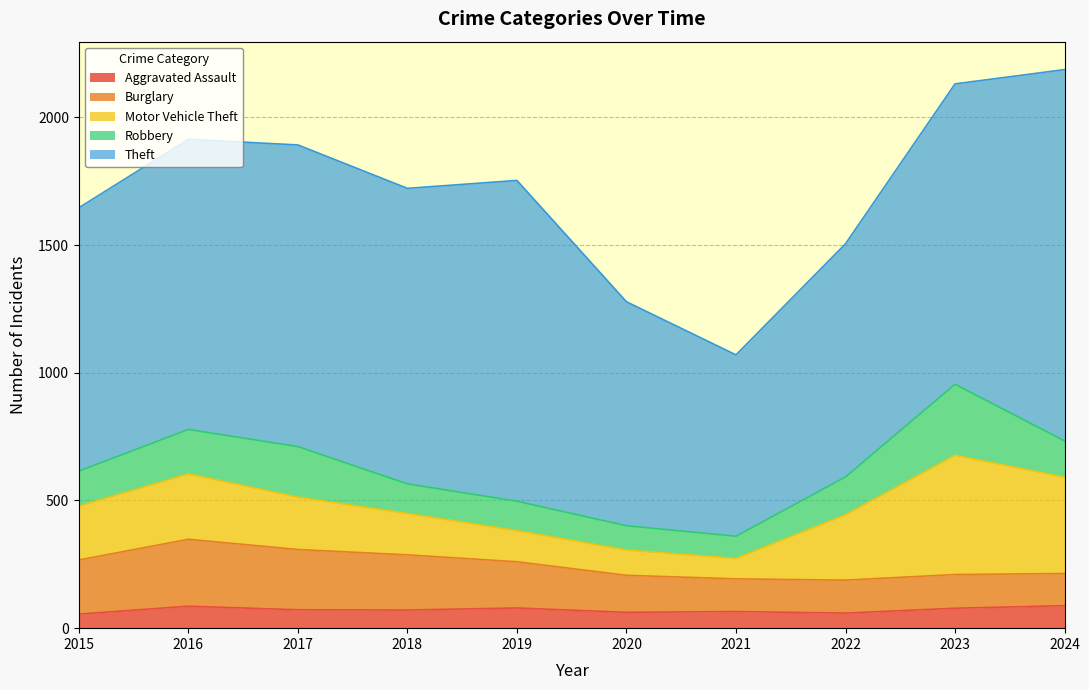

What is the sum of all Burglary values?

1767